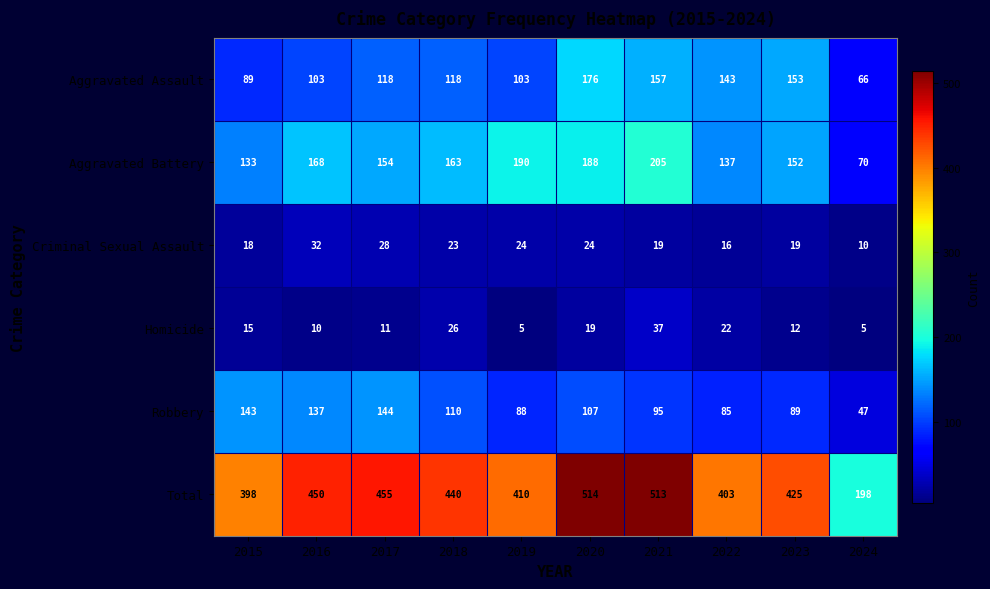

Which series has the widest spread of values?

Total